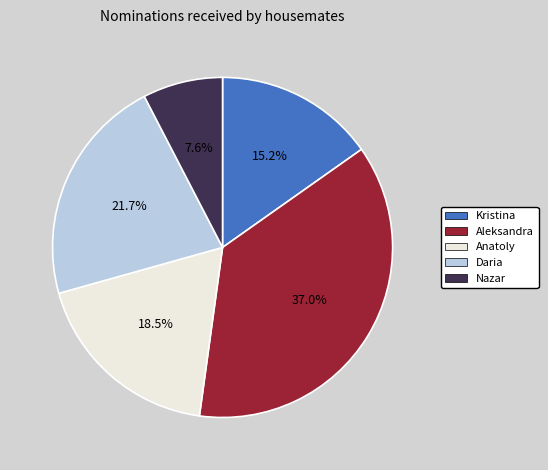

Which slice is the smallest?

Nazar